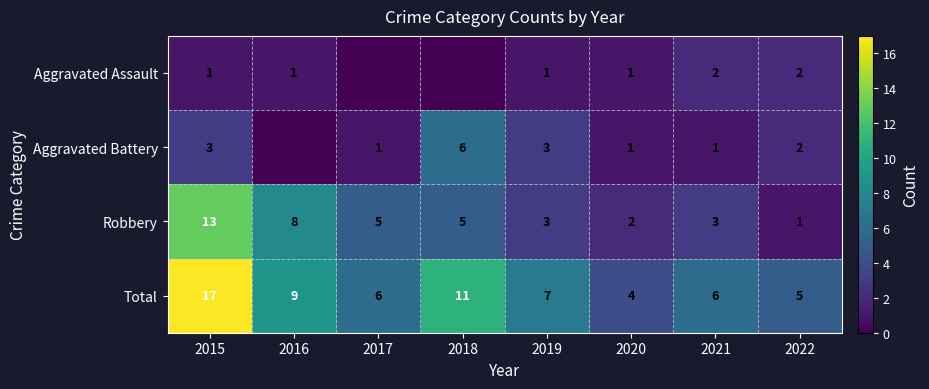

Is it true that Robbery equals 8 at 2016?

True